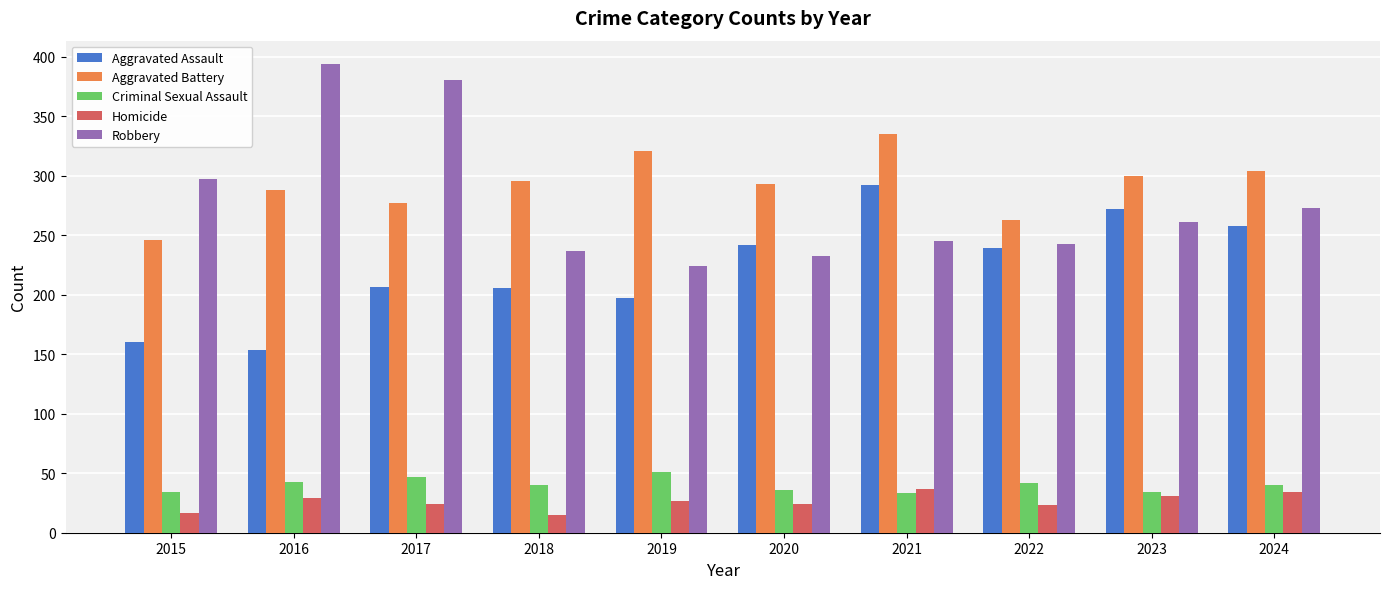

What is the sum of all Criminal Sexual Assault values?

400